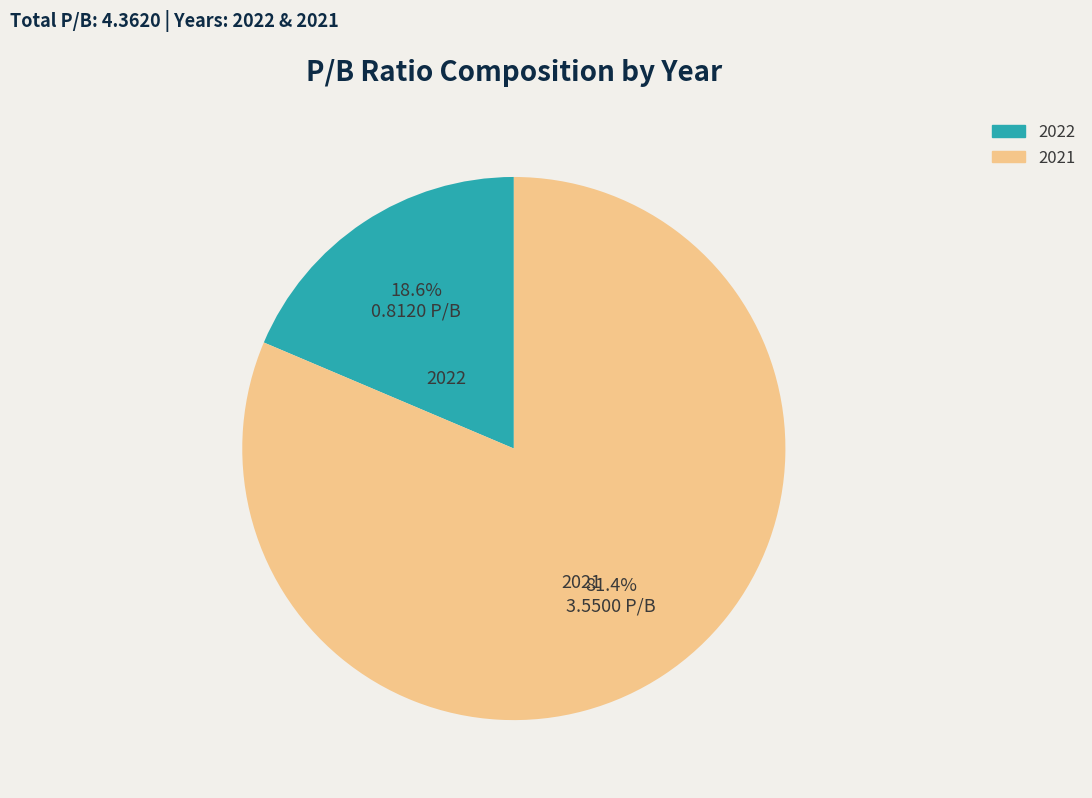

Rank the categories by value from highest to lowest.

2021, 2022